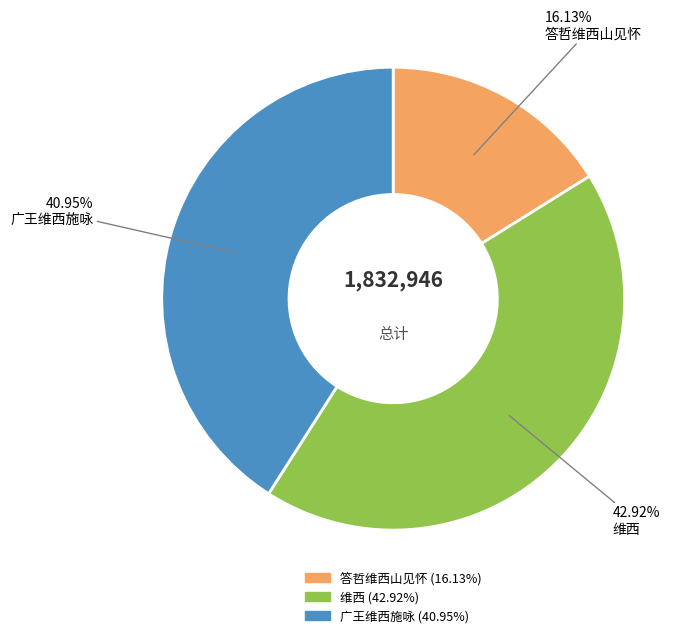

Which slice is the smallest?

答哲维西山见怀